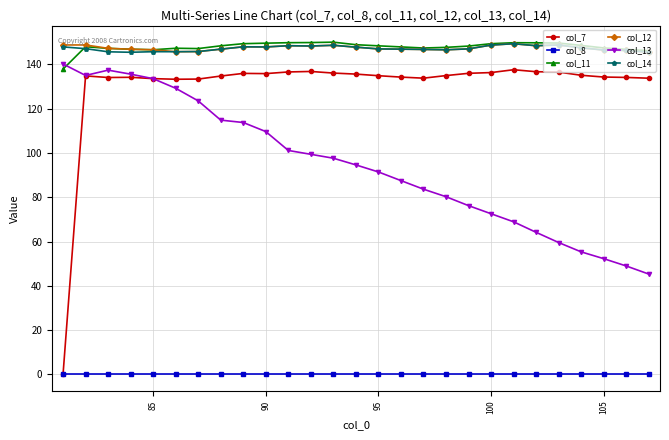

At how many categories does at least one series exceed 83?

27